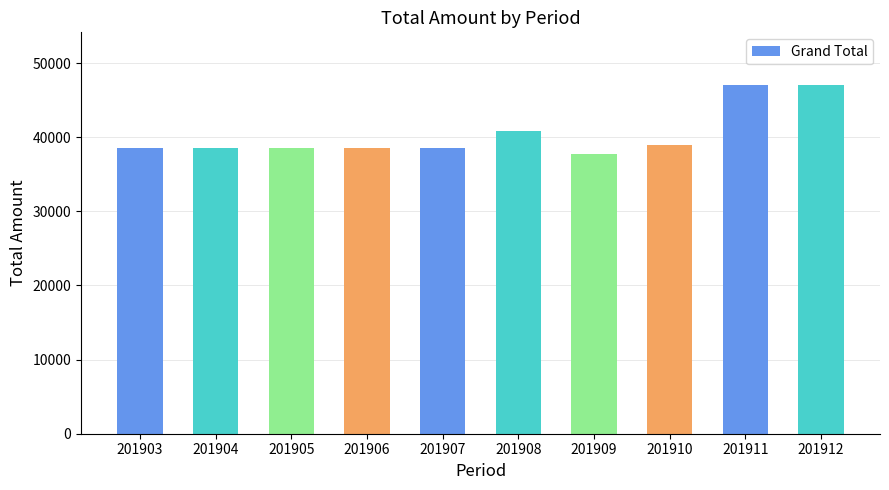

Is it true that the value at 201906 is 60048.3?

False